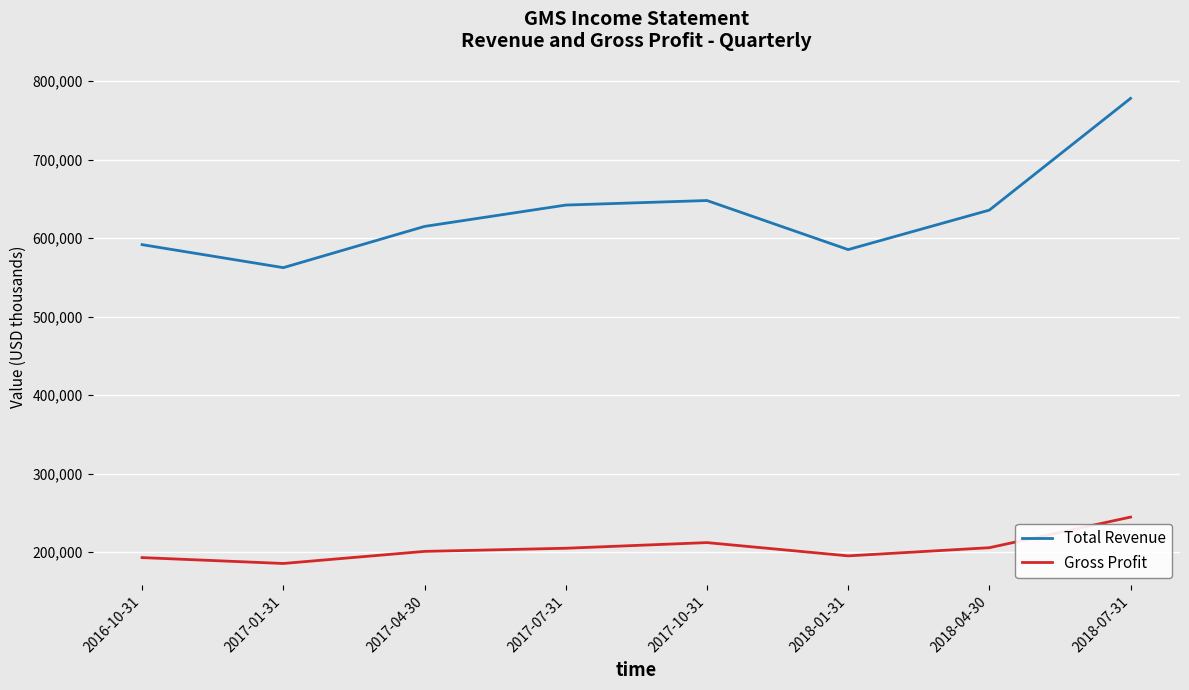

What position from the left is 2016-10-31?

1